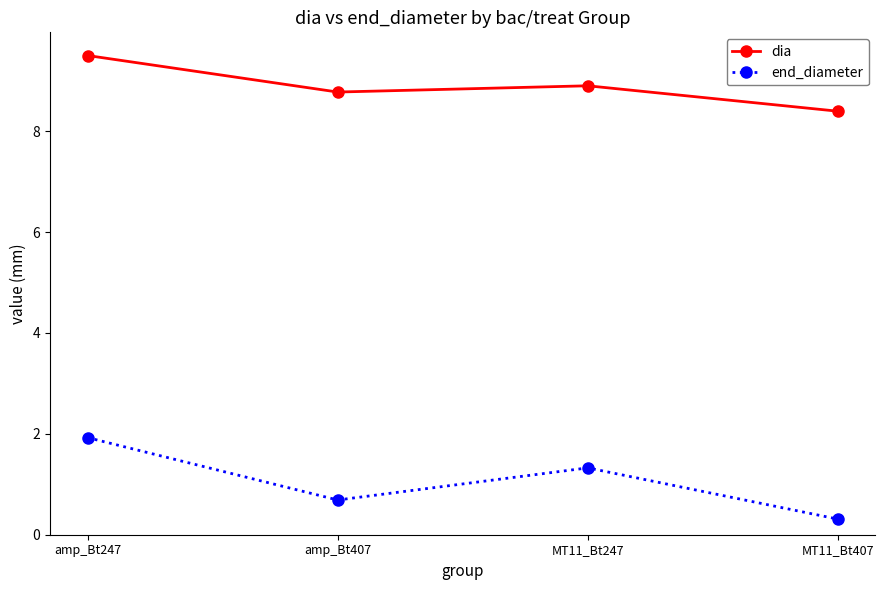

True or false: end_diameter and dia cross at least once.

False